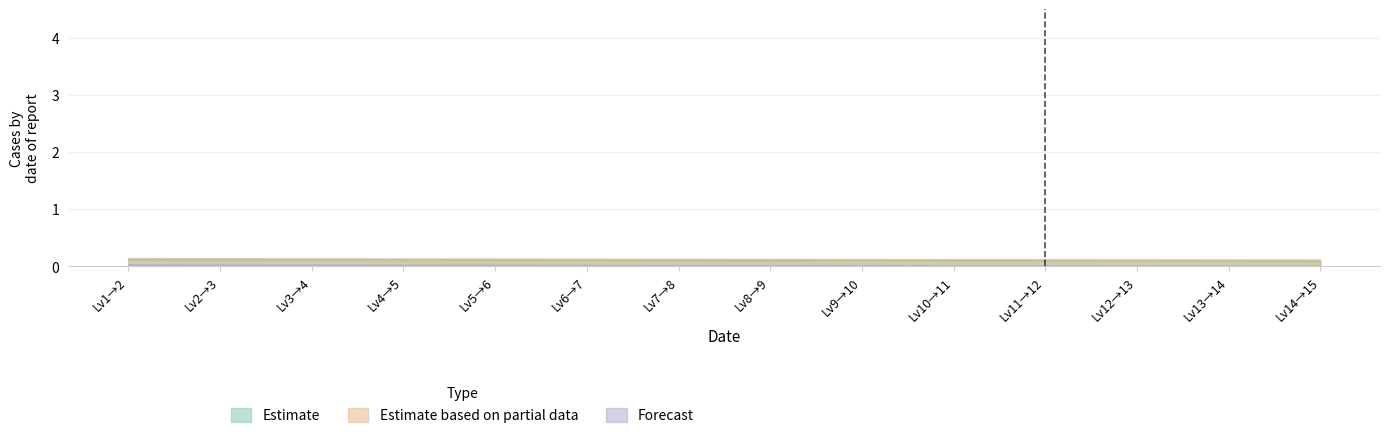

List the labels in order of Estimate based on partial data value, smallest first.

Lv14→15, Lv13→14, Lv12→13, Lv11→12, Lv10→11, Lv9→10, Lv8→9, Lv7→8, Lv6→7, Lv5→6, Lv4→5, Lv3→4, Lv2→3, Lv1→2